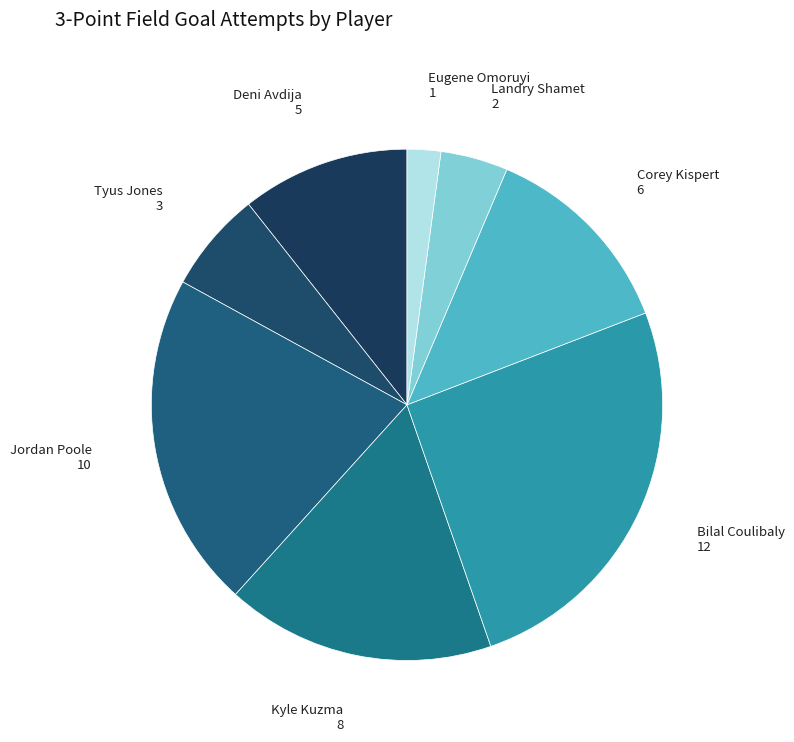

Is there any slice that represents more than half of the pie?

No